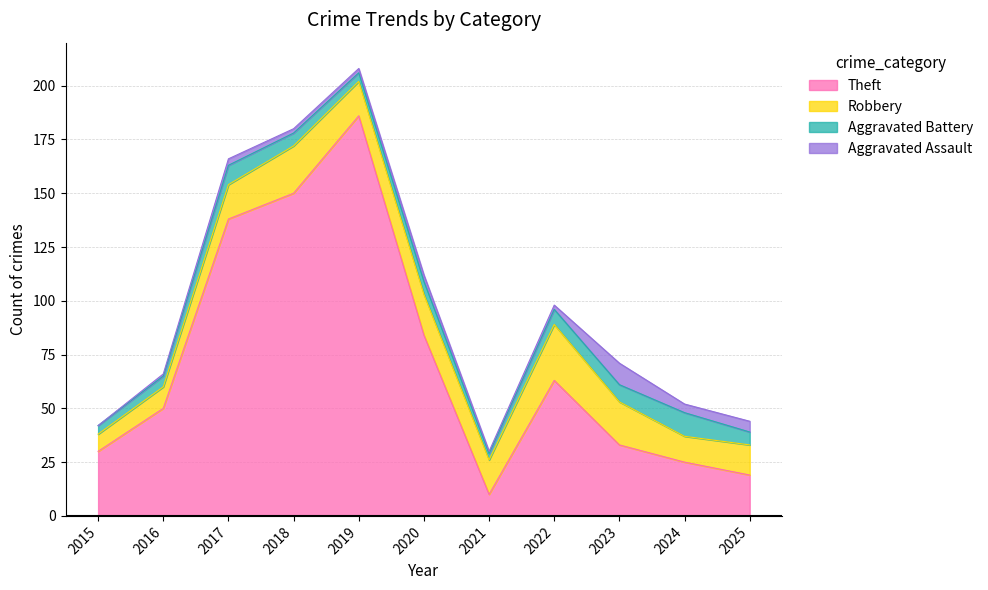

True or false: Aggravated Battery and Theft cross at least once.

False